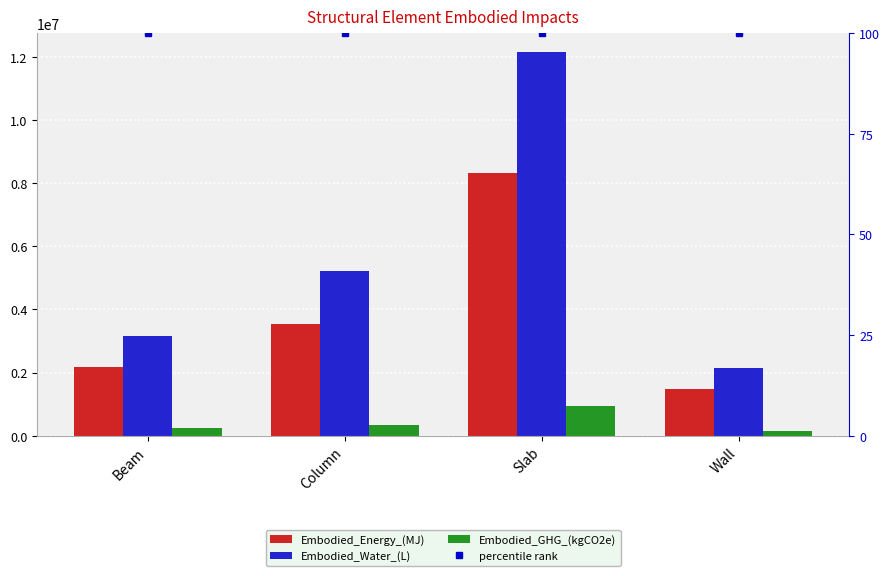

The percentile rank series shows 131.8 at Wall. True or false?

False